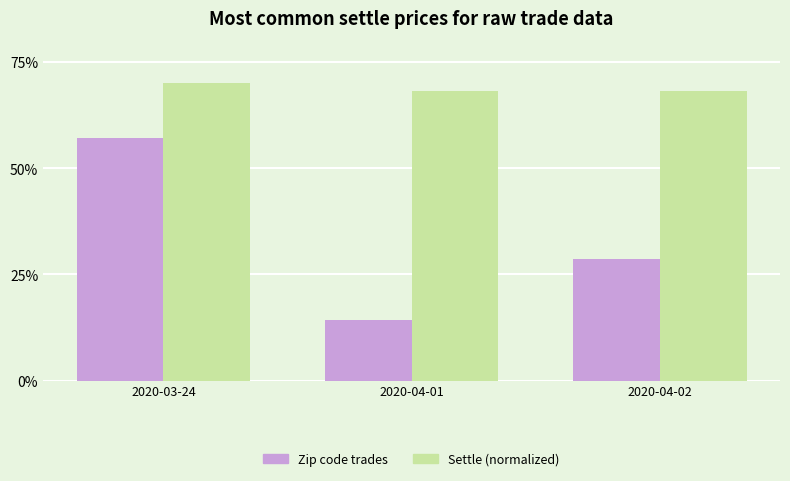

Is the value of Zip code trades at 2020-04-02 greater than the value of Settle (normalized) at 2020-04-02?

No